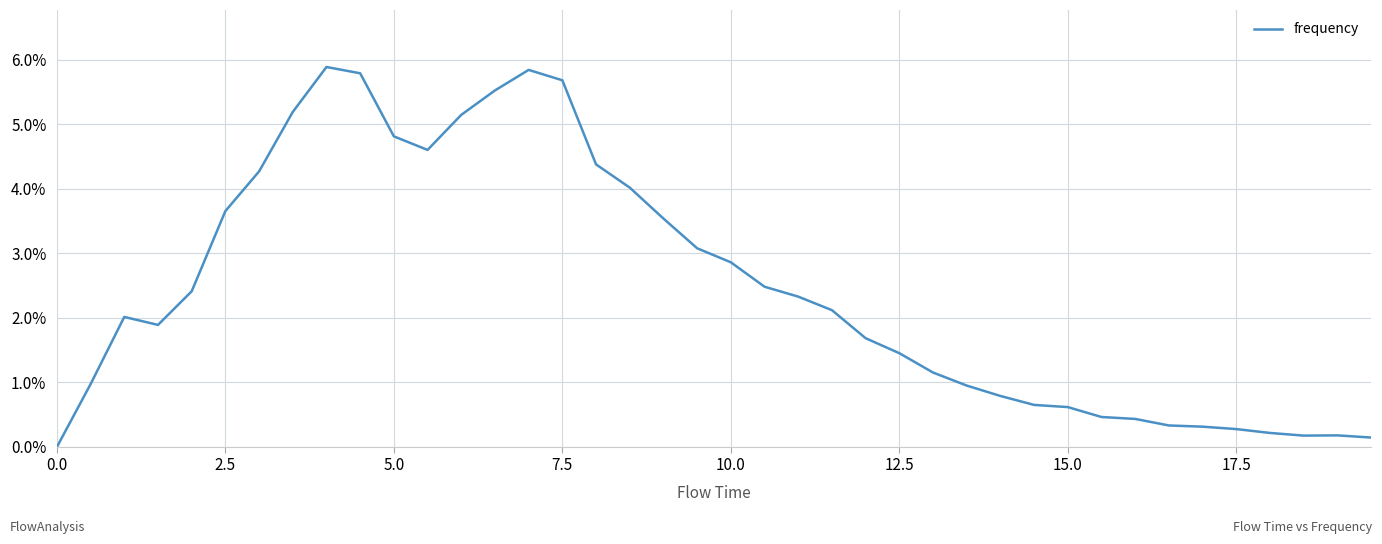

Does the chart display data point markers on the line(s)?

No